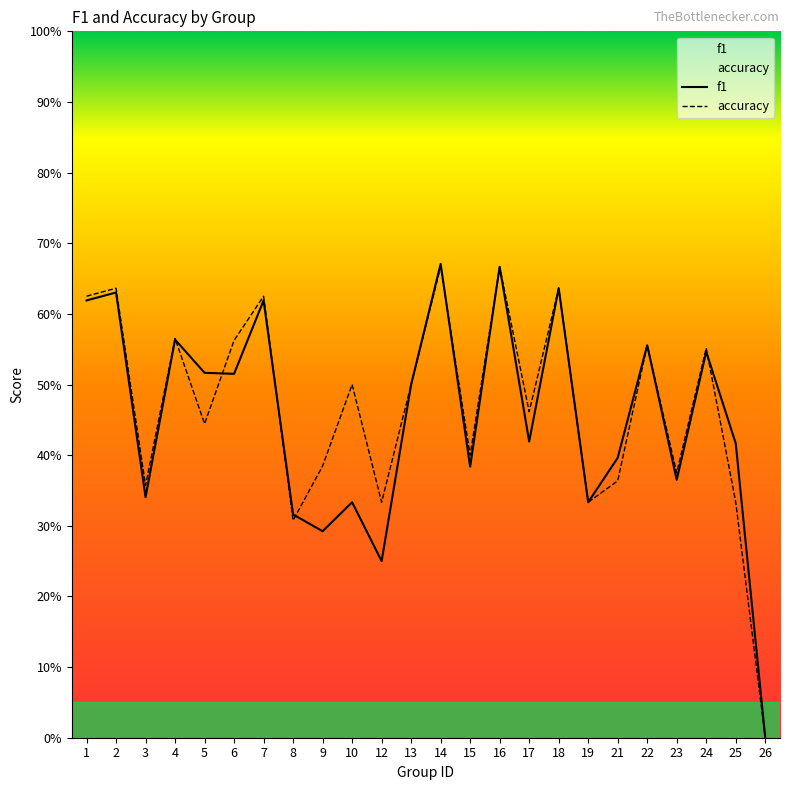

What is the difference between the second highest and second lowest values in the f1 series?

0.4